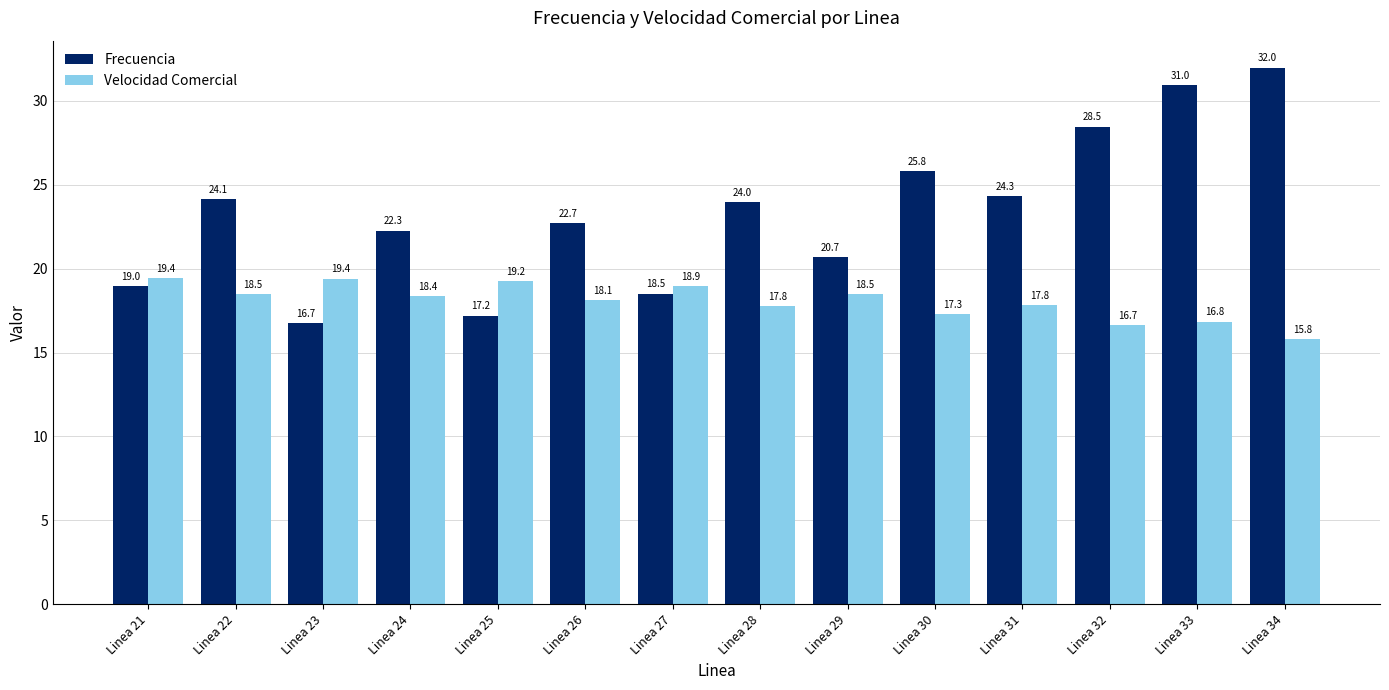

True or false: Frecuencia has a value of 24.1 at Linea 22.

True